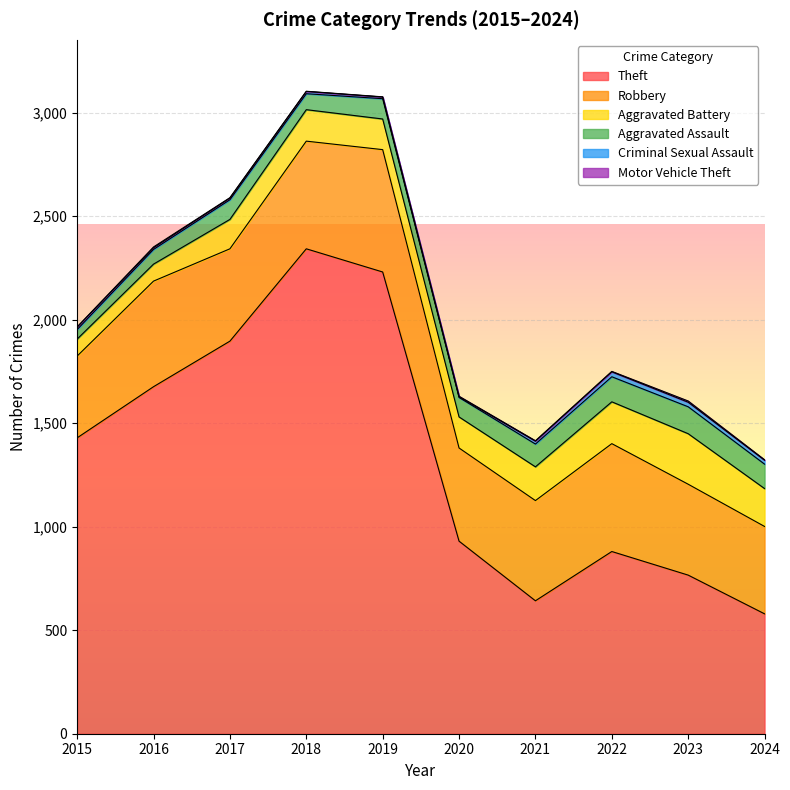

How many values in the Robbery series are below 484?

5